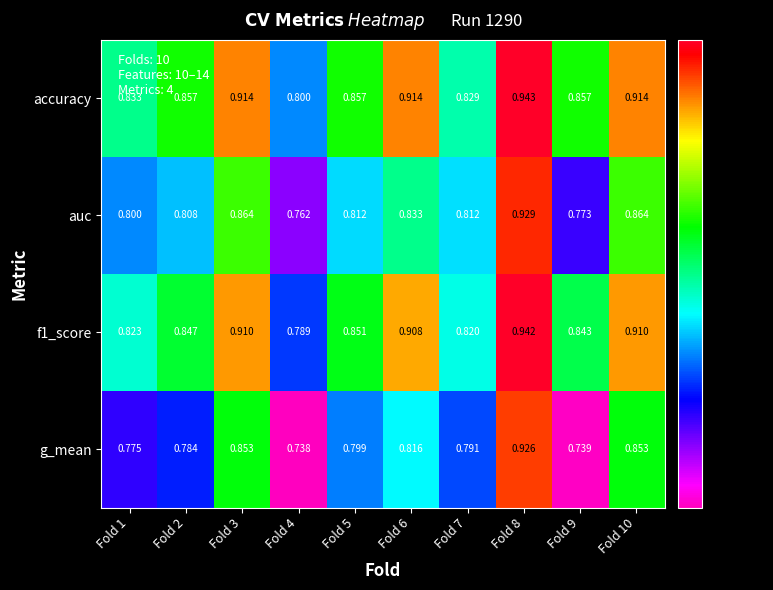

Which series has the largest total across all categories?

accuracy